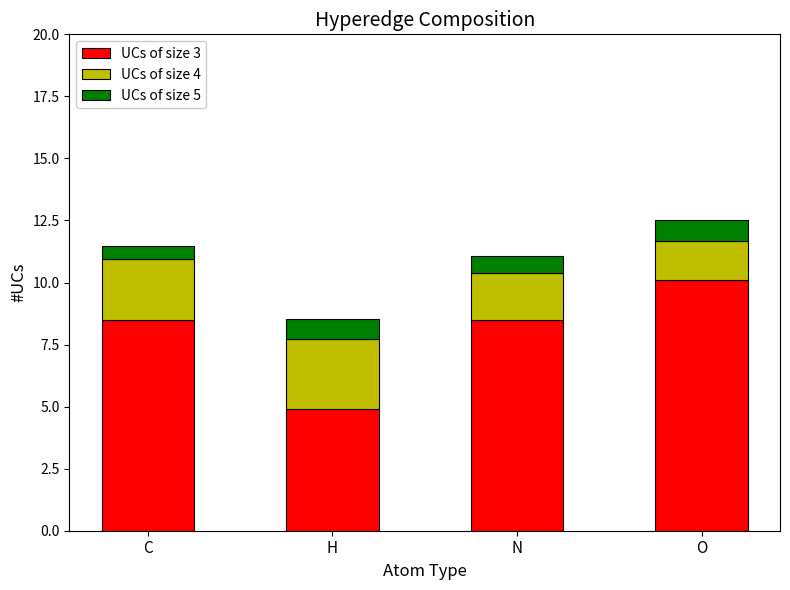

Reading left to right, list the values for the UCs of size 3 series.

8.5	4.9	8.5	10.1